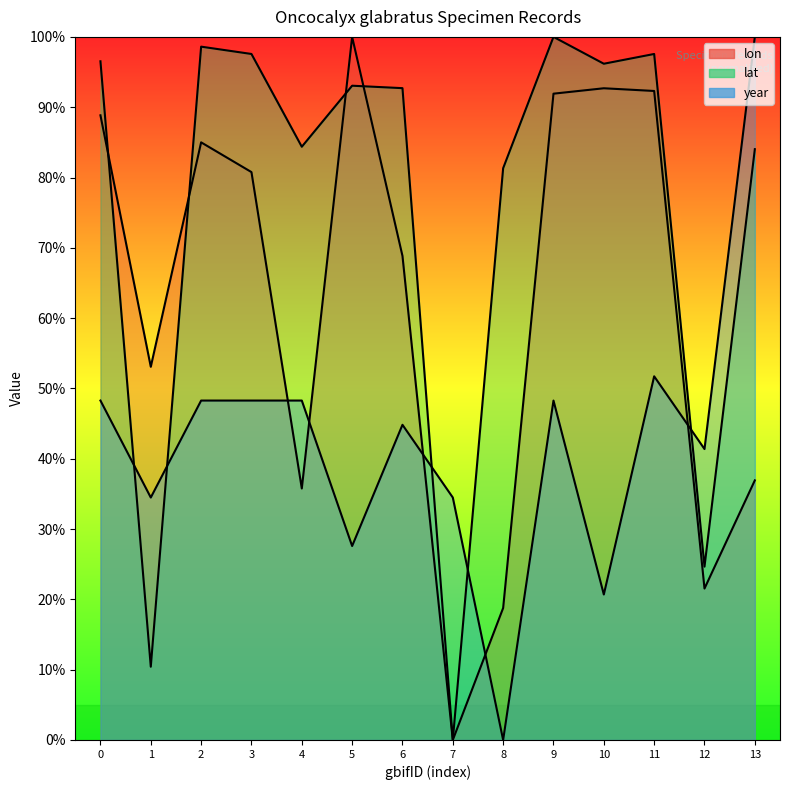

Is it true that lat equals 61.3 at 2?

False